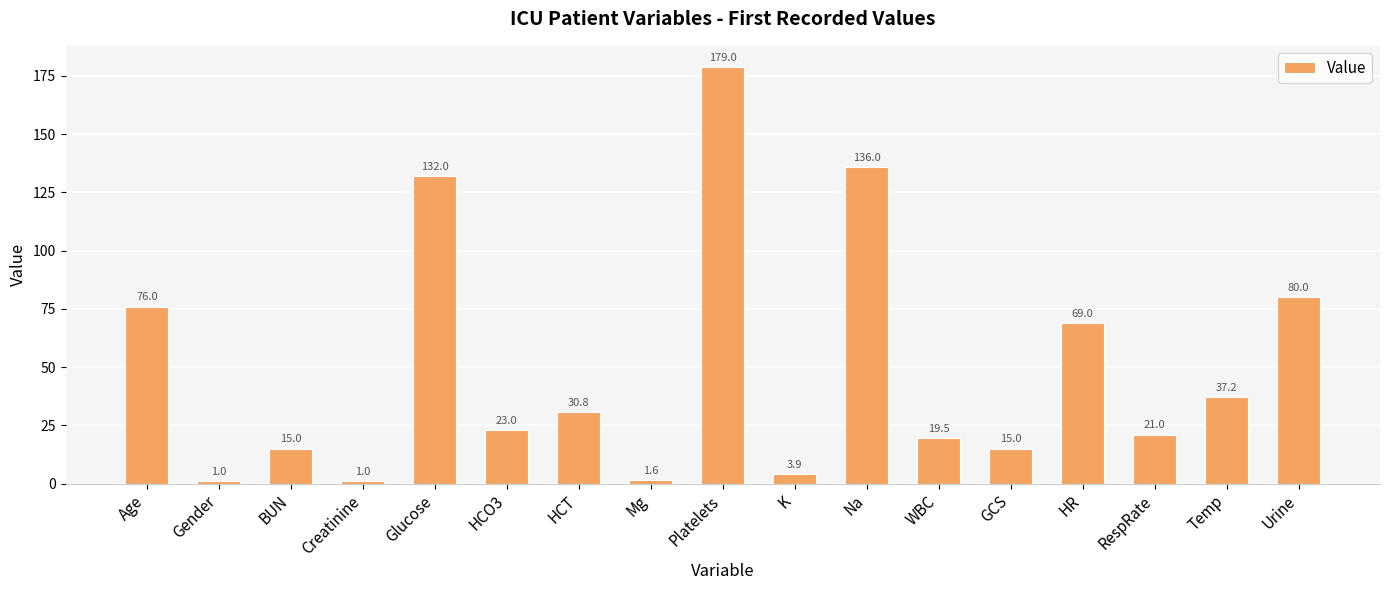

The chart shows a value of 80.0 at Urine. True or false?

True